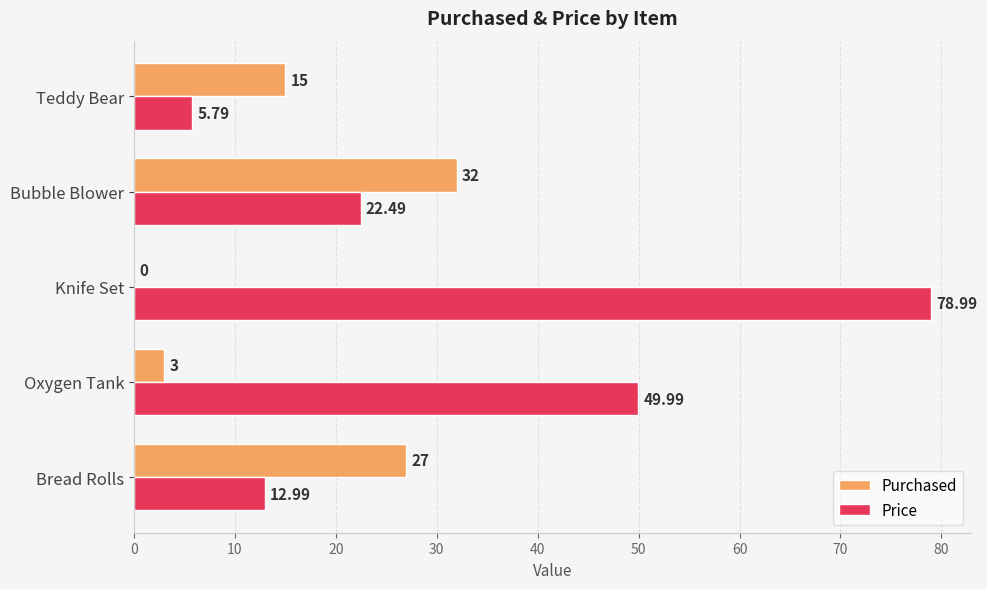

Which series changed the most between Bread Rolls and Knife Set?

Price